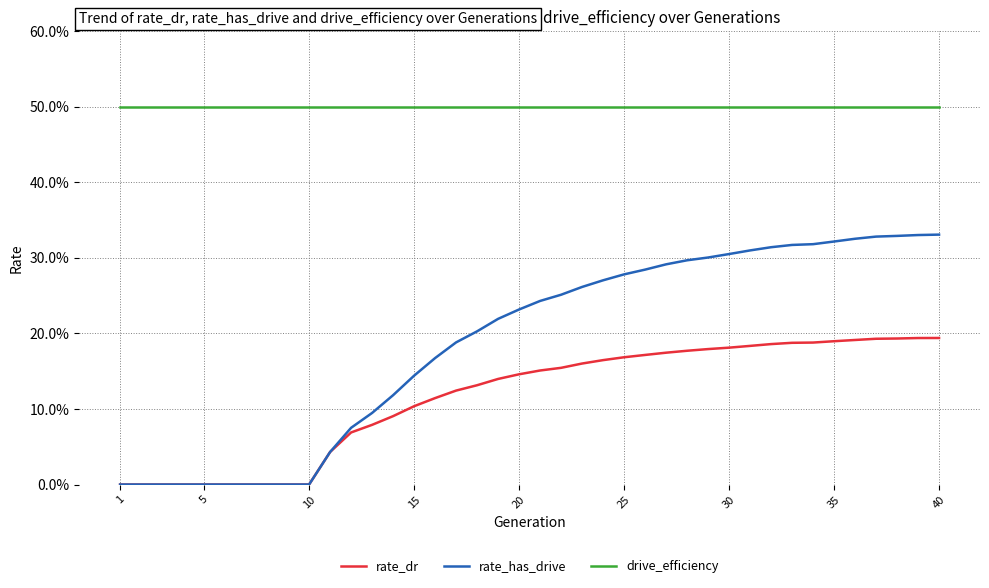

Which series has the largest range (max minus min)?

rate_has_drive